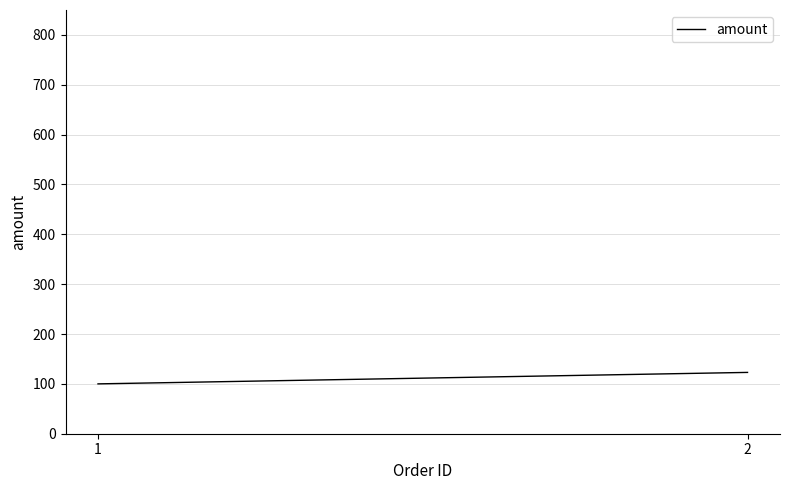

Reading left to right, what are all the values shown in this chart?

1=100	2=123